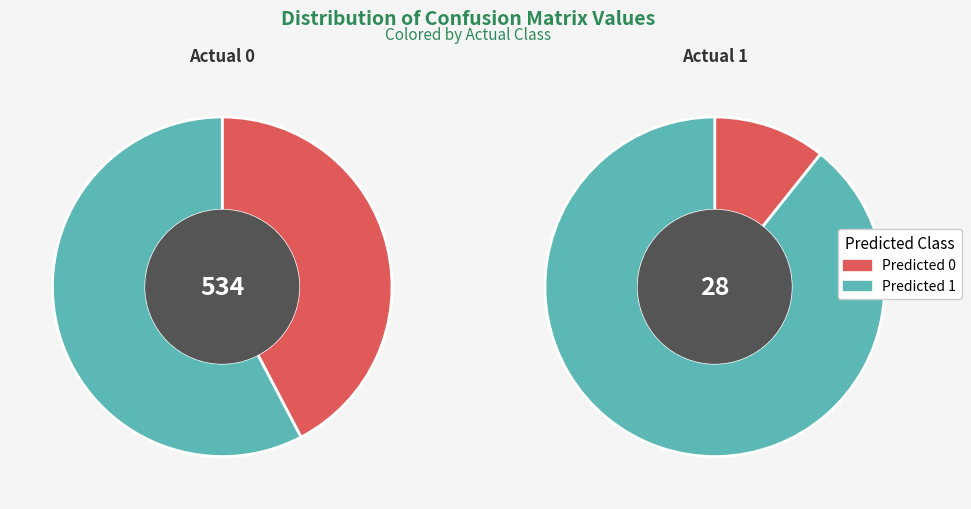

Which series changed the most between Predicted 0 and Predicted 1?

Actual 0